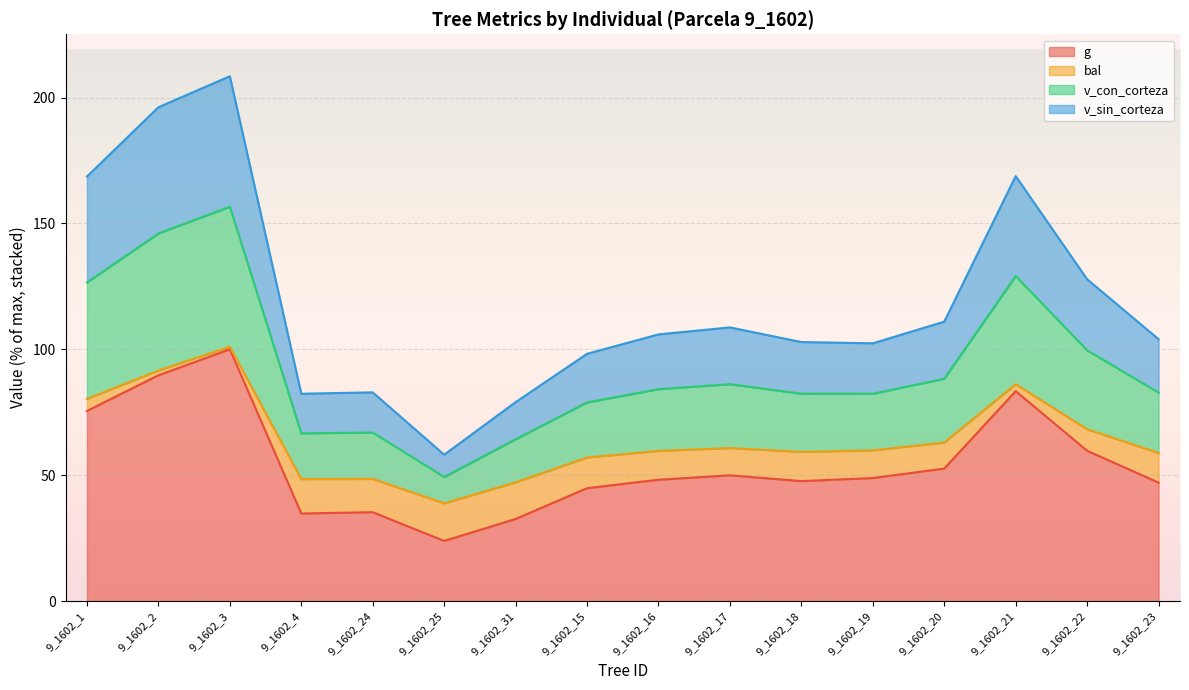

True or false: v_sin_corteza and bal cross at least once.

False